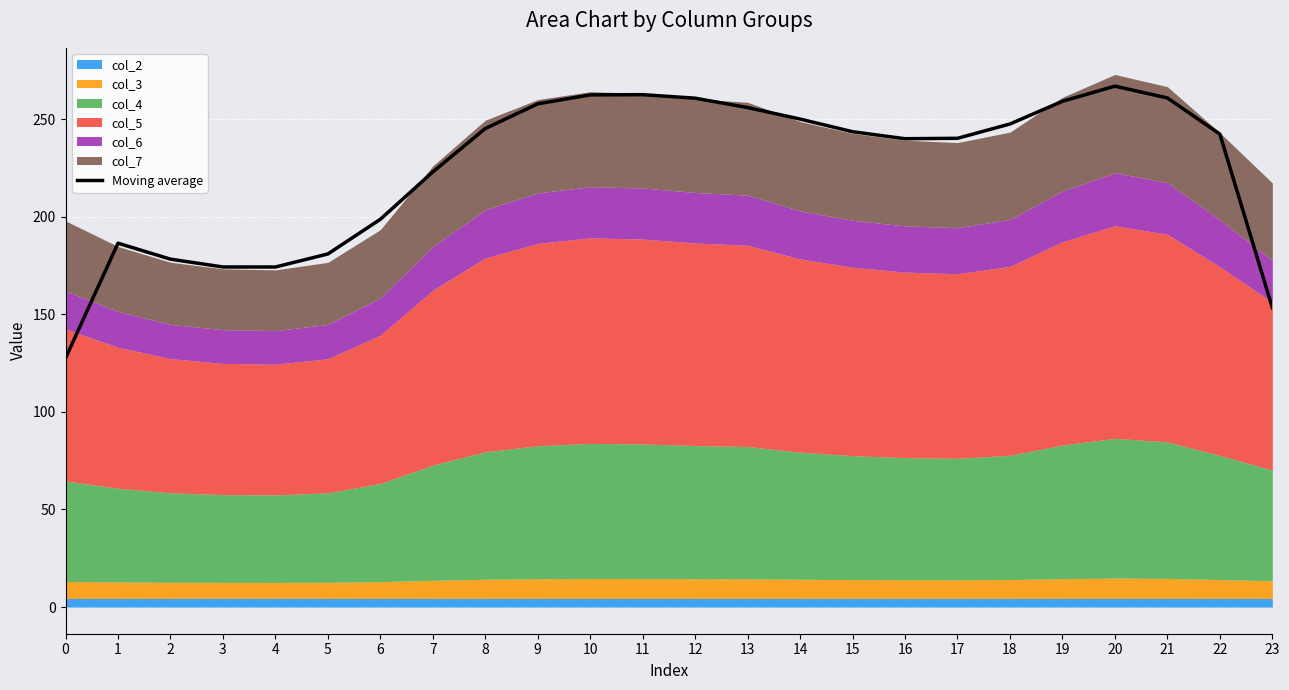

List the labels in order of value, smallest first.

0, 23, 4, 3, 2, 5, 1, 6, 7, 16, 17, 22, 15, 8, 18, 14, 13, 9, 19, 12, 21, 10, 11, 20